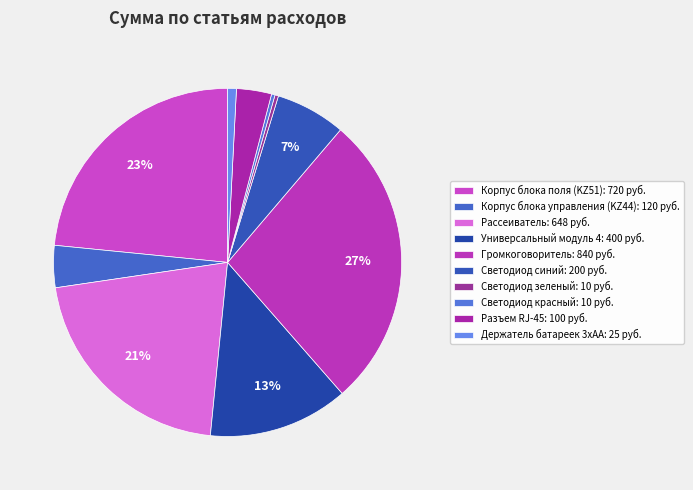

Count the number of slices in the pie.

10